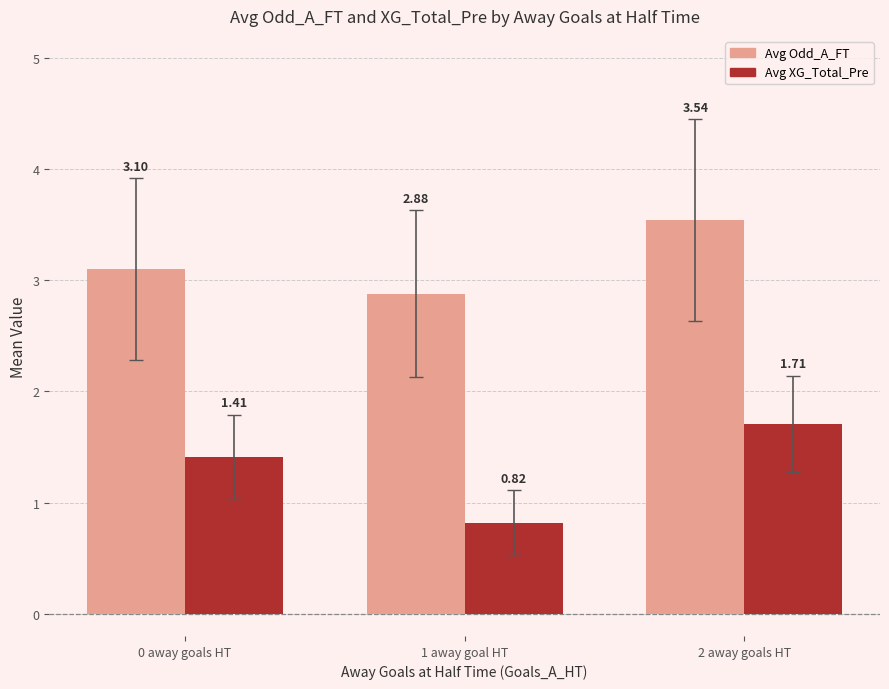

Which series changed the most between 0 away goals HT and 2 away goals HT?

Avg Odd_A_FT